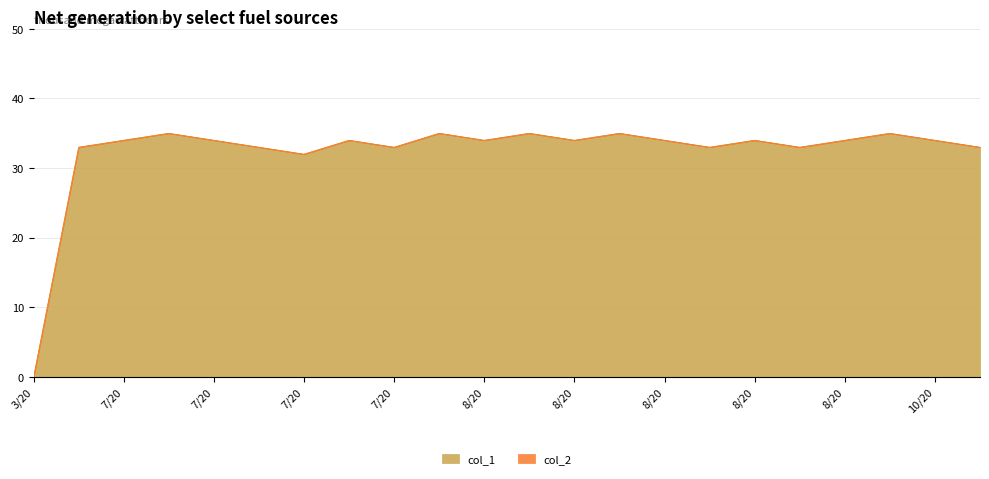

Does the chart have visible grid lines?

Yes